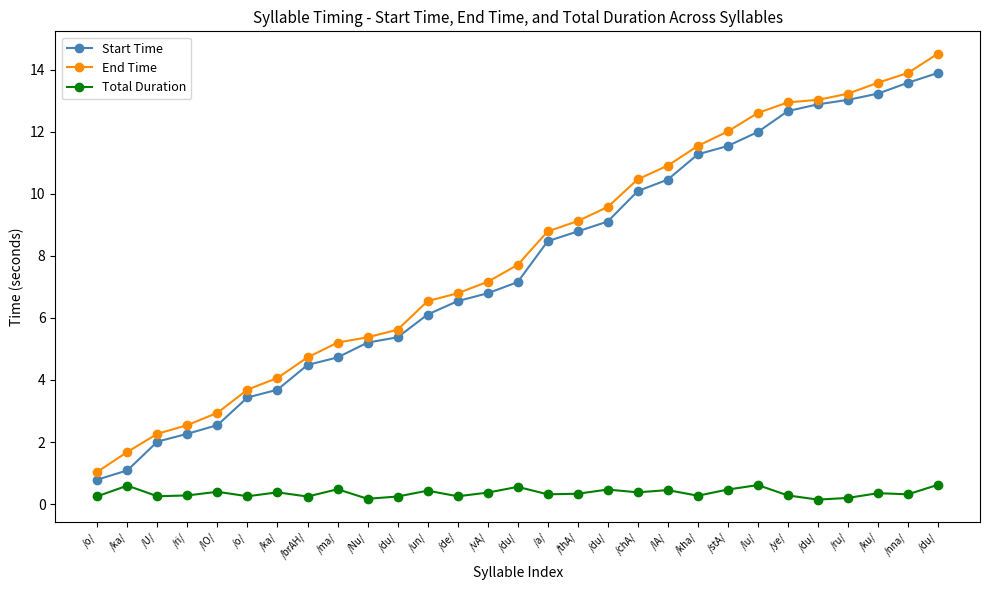

How many lines are shown in the chart?

3